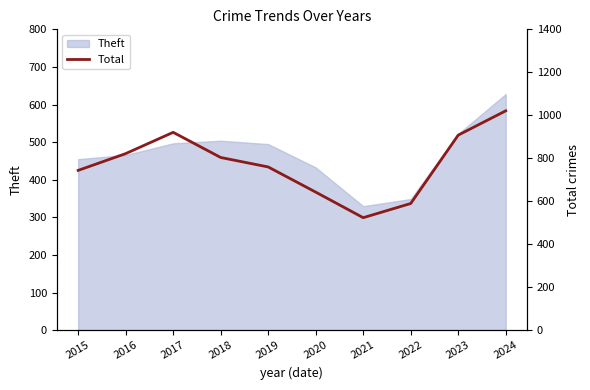

How many points are lower than both their immediate neighbors (excluding endpoints)?

1